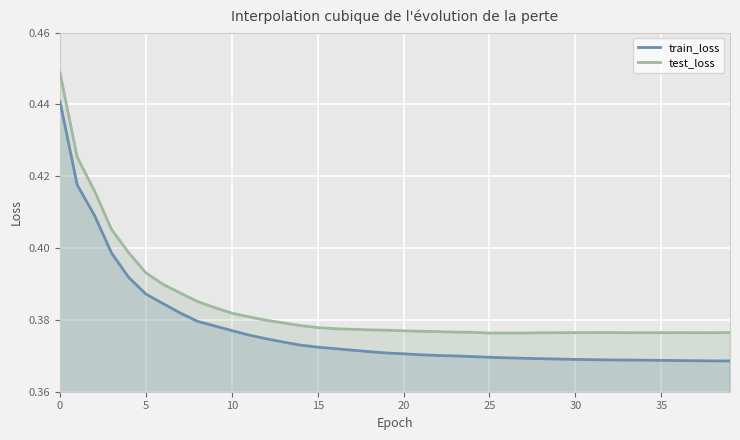

What is the difference between the maximum and minimum values in the test_loss series?

0.1